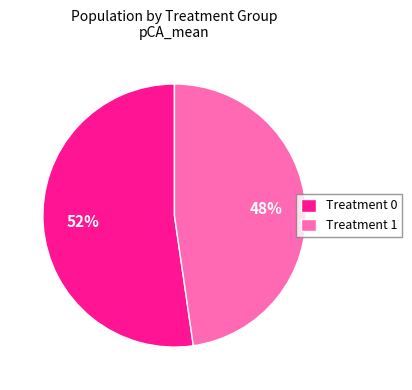

Which has a higher value, Treatment 0 or Treatment 1?

Treatment 0